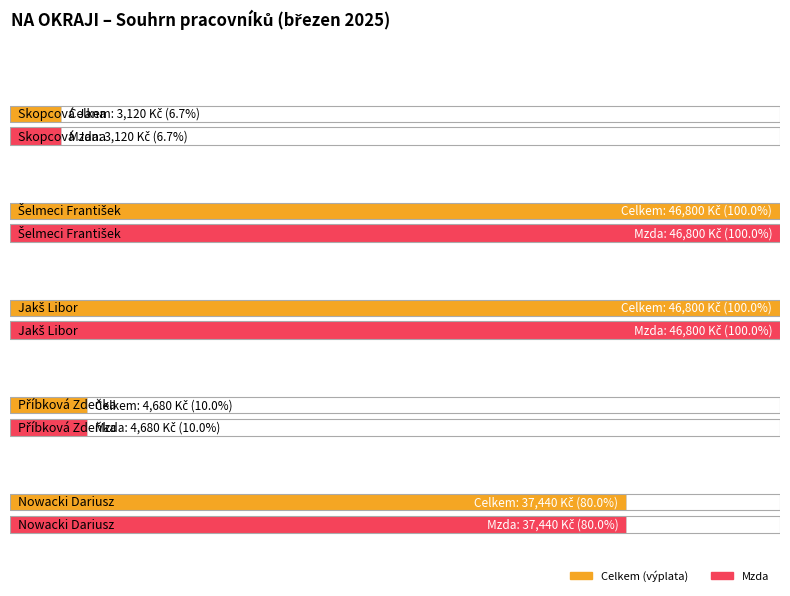

Which series has the largest range (max minus min)?

Celkem